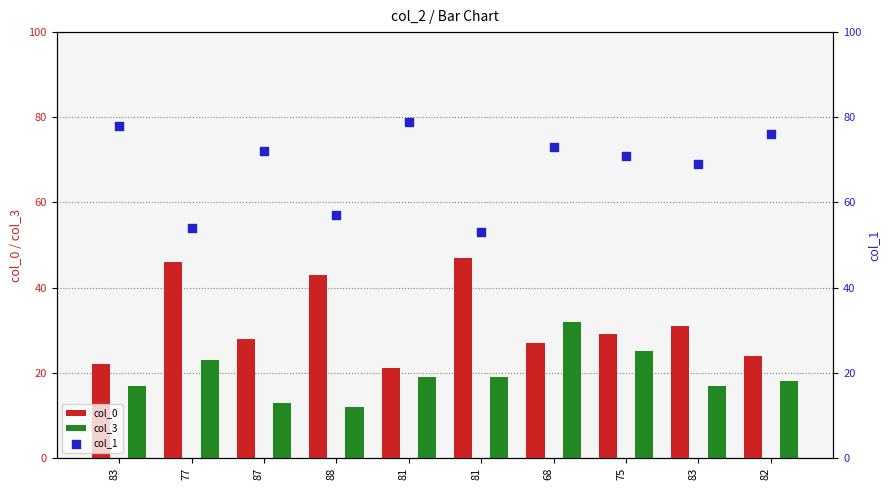

At how many categories does at least one series exceed 14?

10